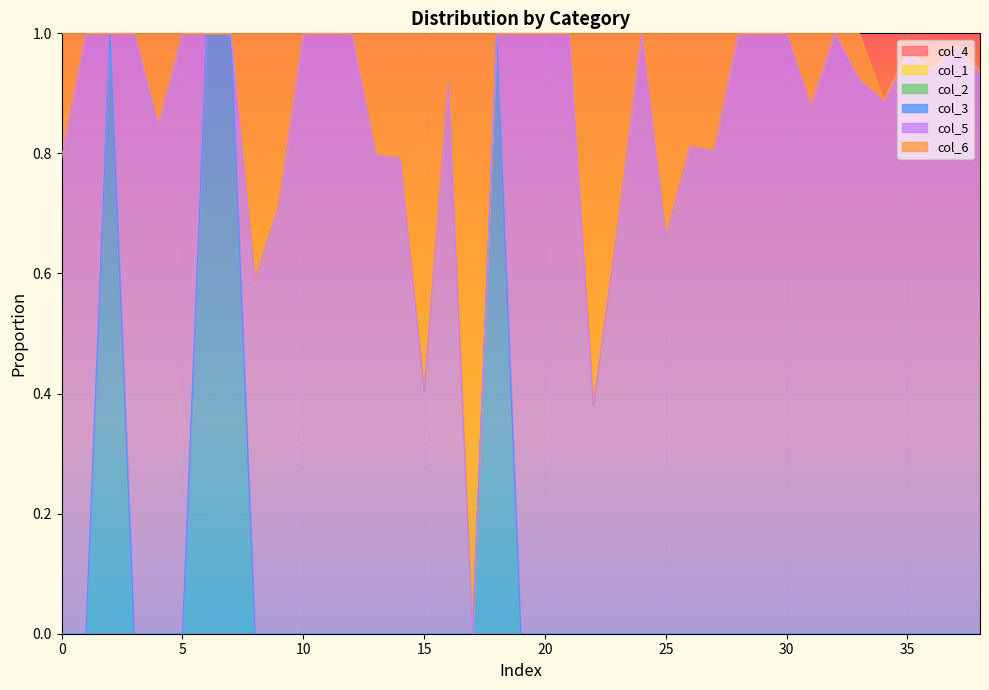

In col_6, how many points are higher than both neighbors (excluding endpoints)?

9